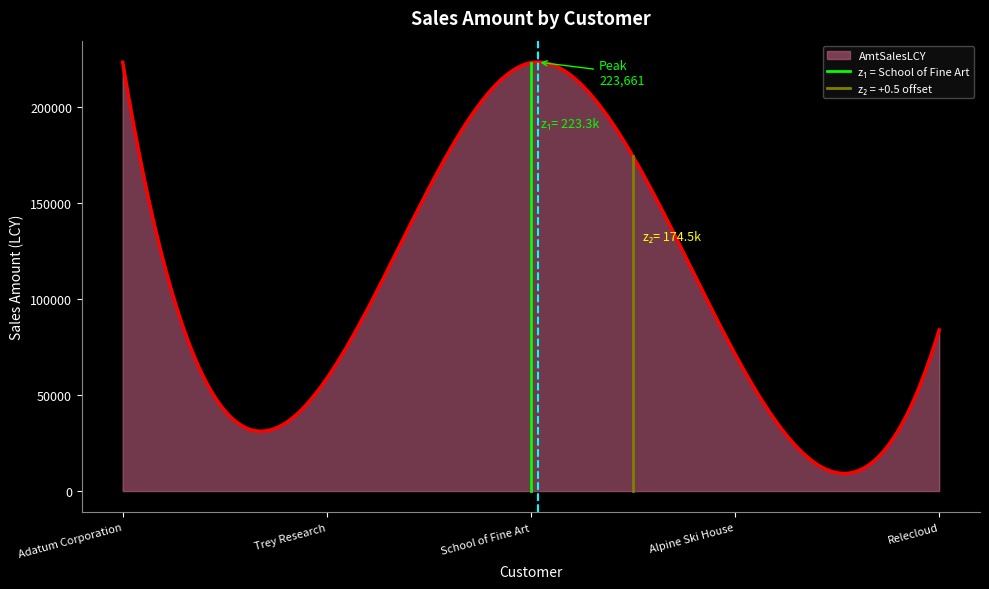

What is the lowest value of the AmtSalesLCY series?

9162.7